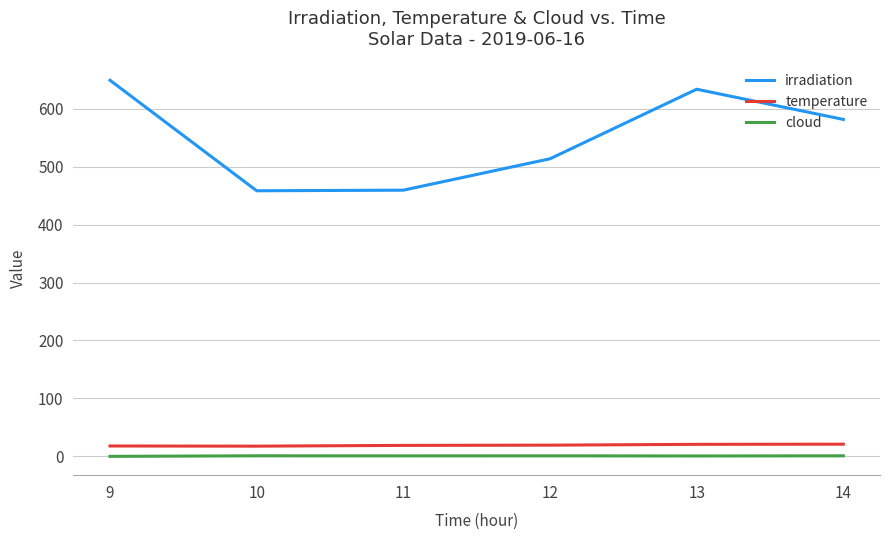

Count the number of data series in this chart.

3